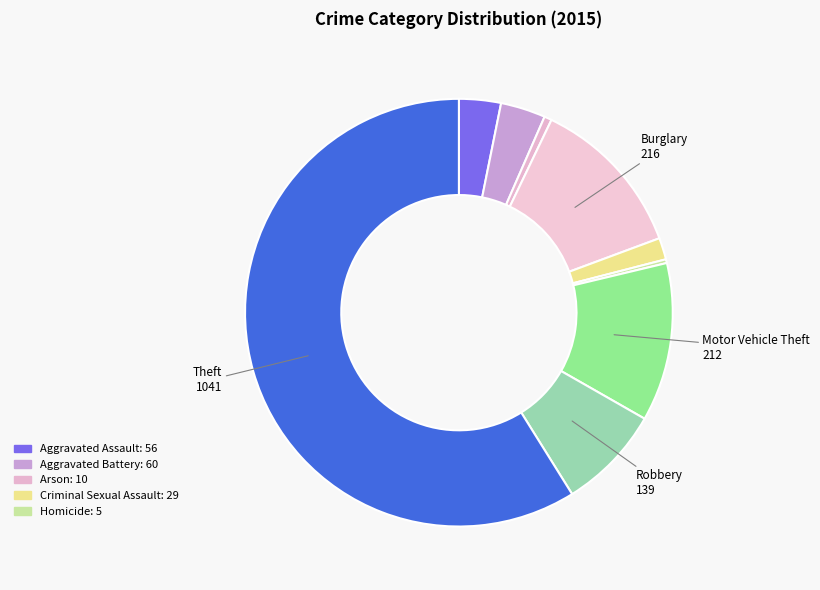

Count the number of slices in the pie.

9